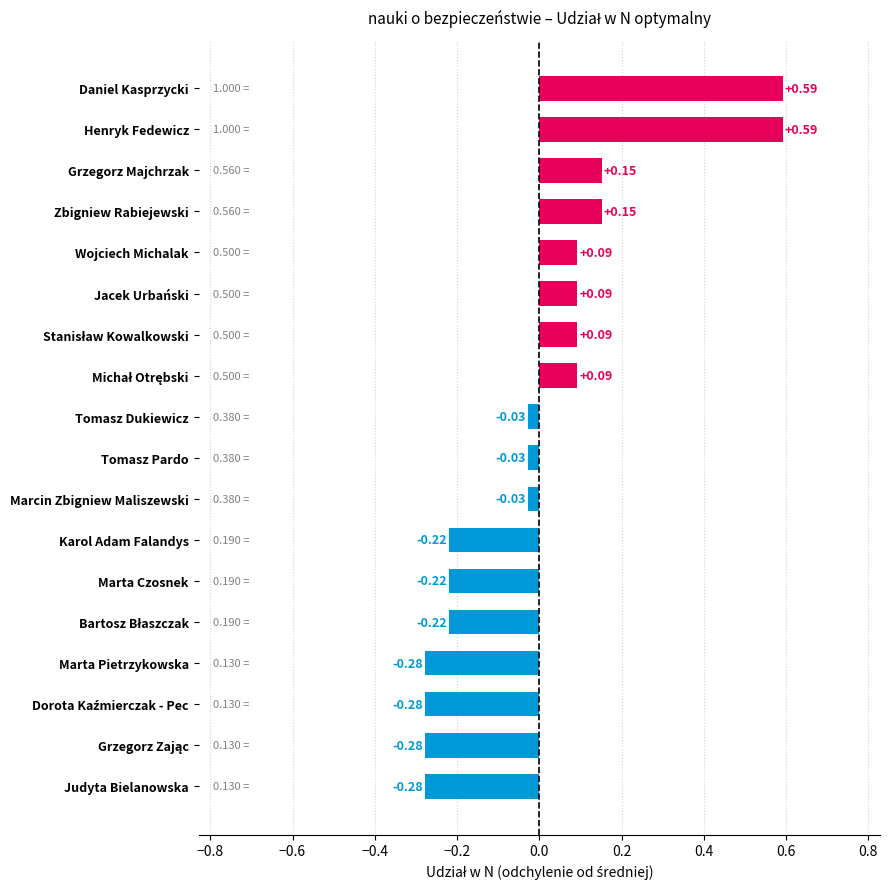

What is the difference between the maximum and second lowest values?

0.9